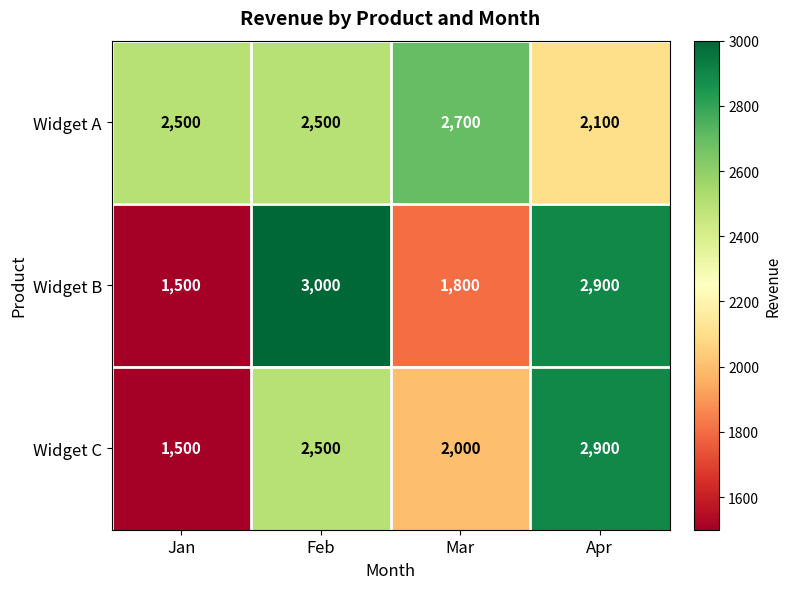

What is the difference between the second highest and minimum values in the Widget B series?

1400